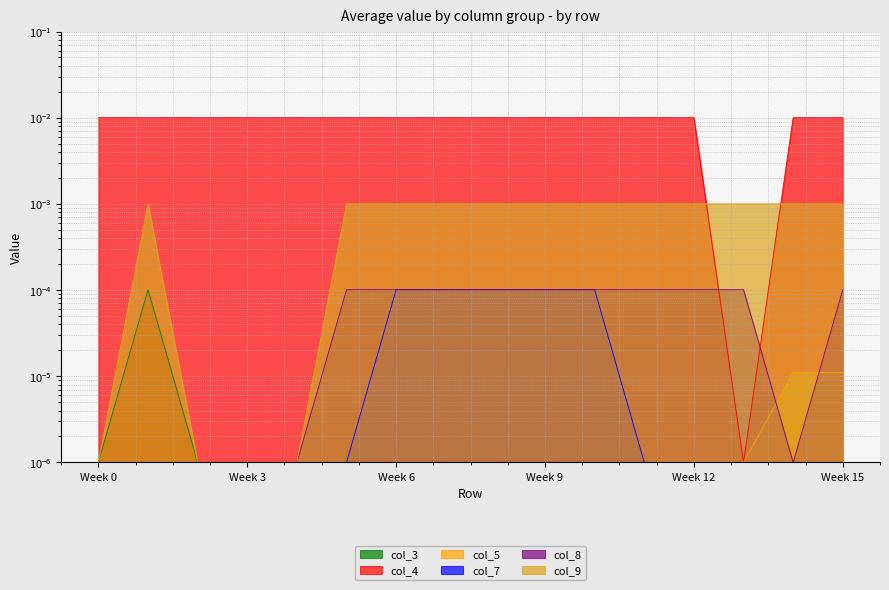

Rank the categories by col_9 value from highest to lowest.

1, 5, 6, 7, 8, 9, 10, 11, 12, 13, 14, 15, 0, 2, 3, 4